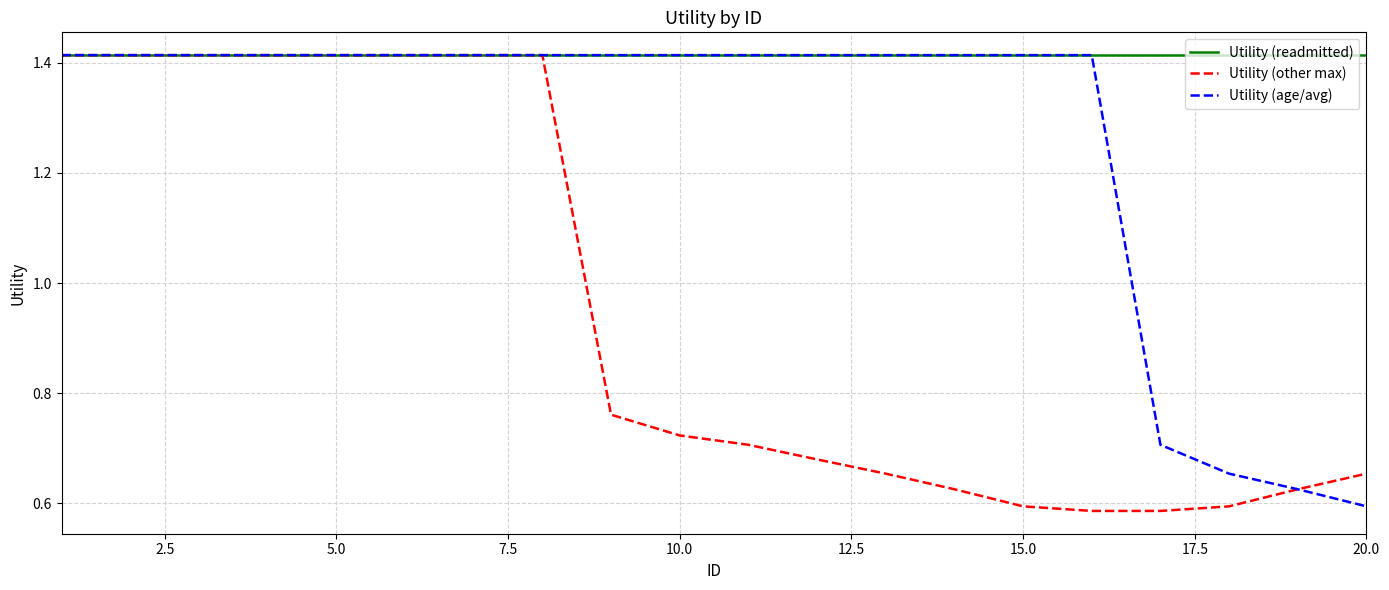

Rank the series by their average value, from highest to lowest.

Utility (readmitted), Utility (age/avg), Utility (other max)